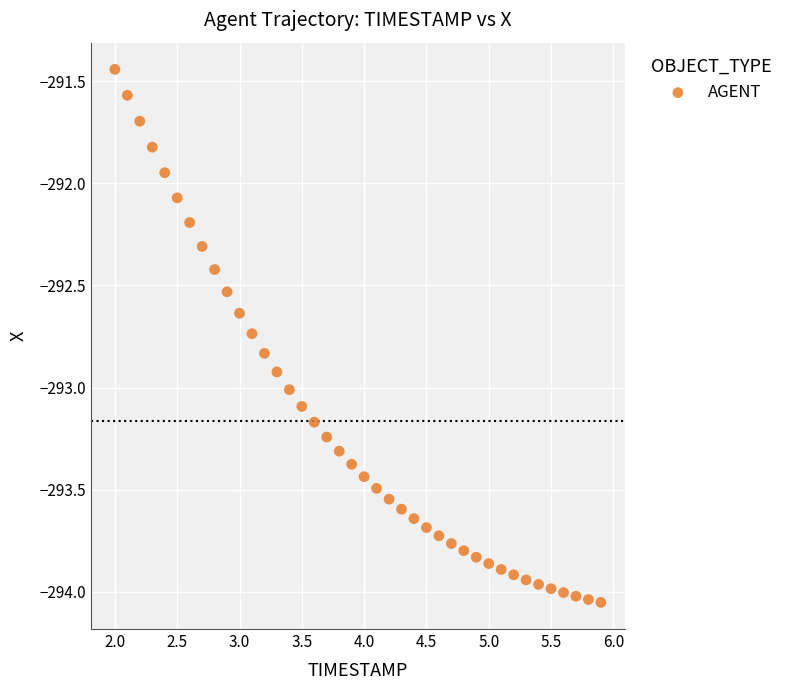

What is the range of X values (max minus min)?

3.9